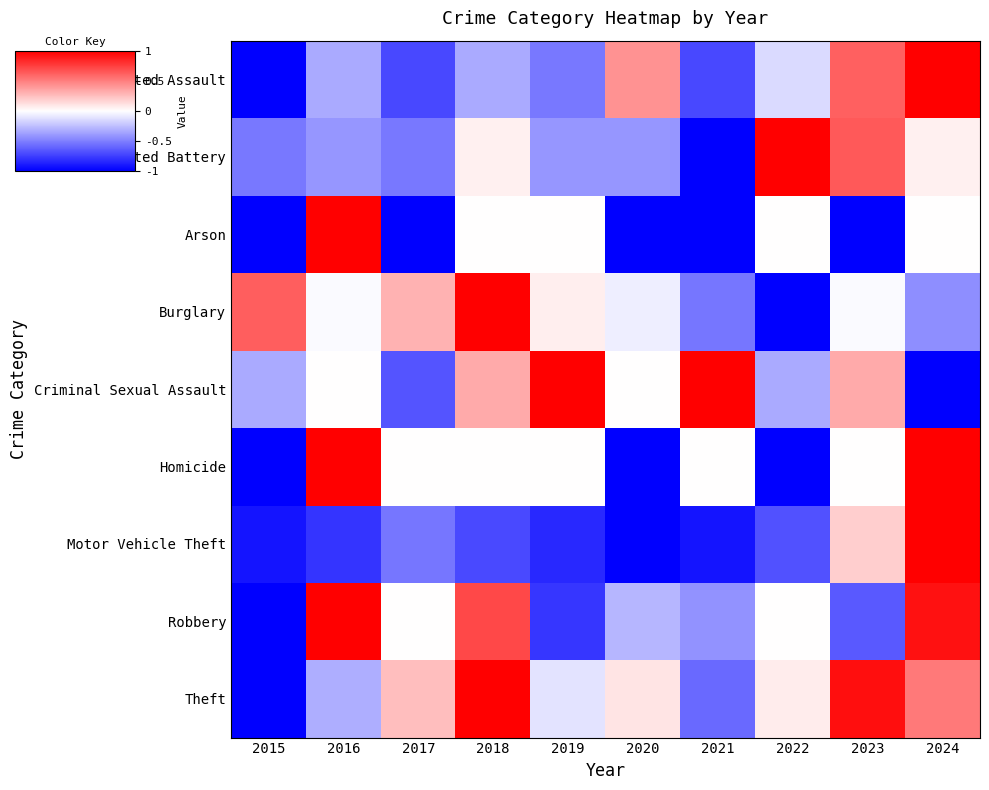

Rank the series at 2022 from highest to lowest value.

Aggravated Battery, Theft, Arson, Robbery, Aggravated Assault, Criminal Sexual Assault, Motor Vehicle Theft, Burglary, Homicide